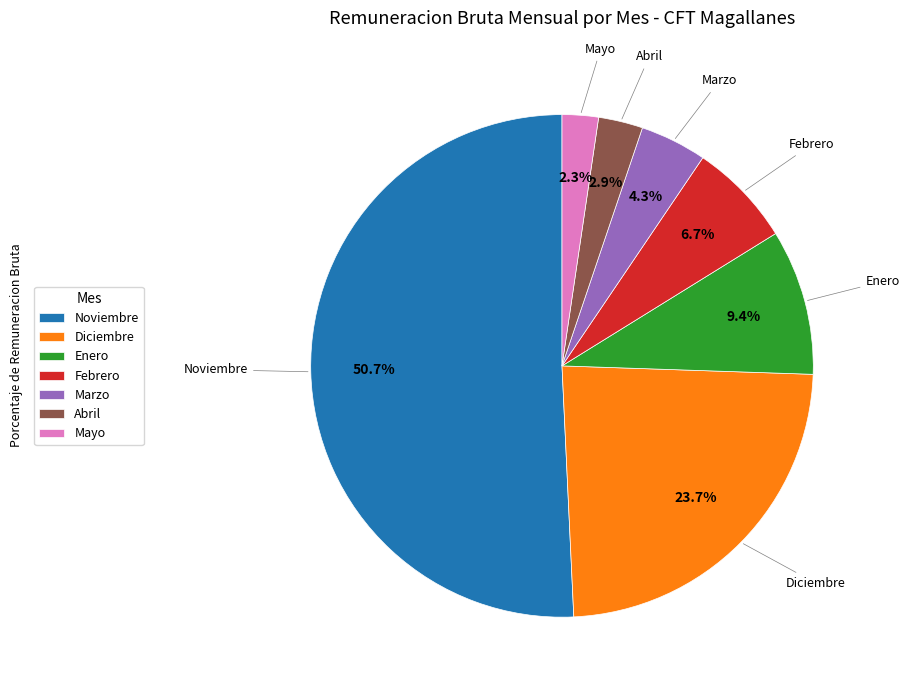

Rank the categories by value from lowest to highest.

Mayo, Abril, Marzo, Febrero, Enero, Diciembre, Noviembre